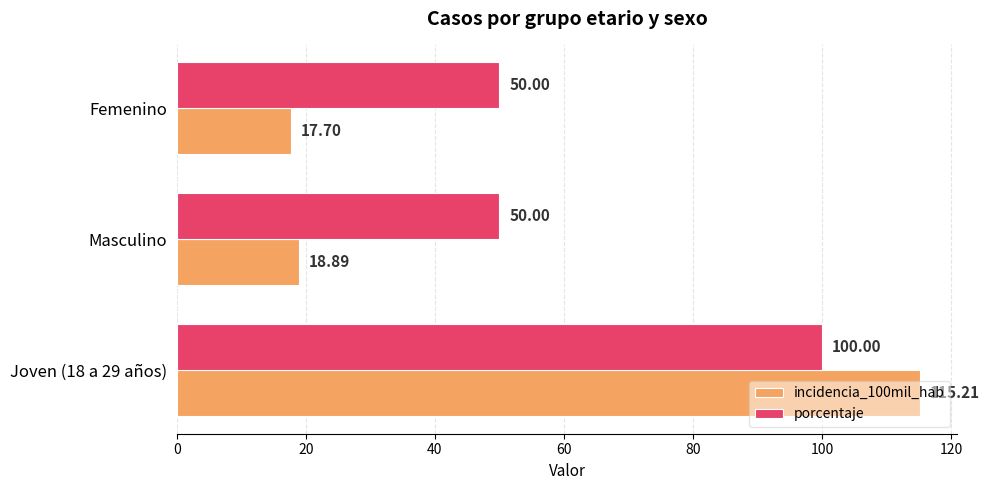

Rank the series by their average value, from highest to lowest.

porcentaje, incidencia_100mil_hab